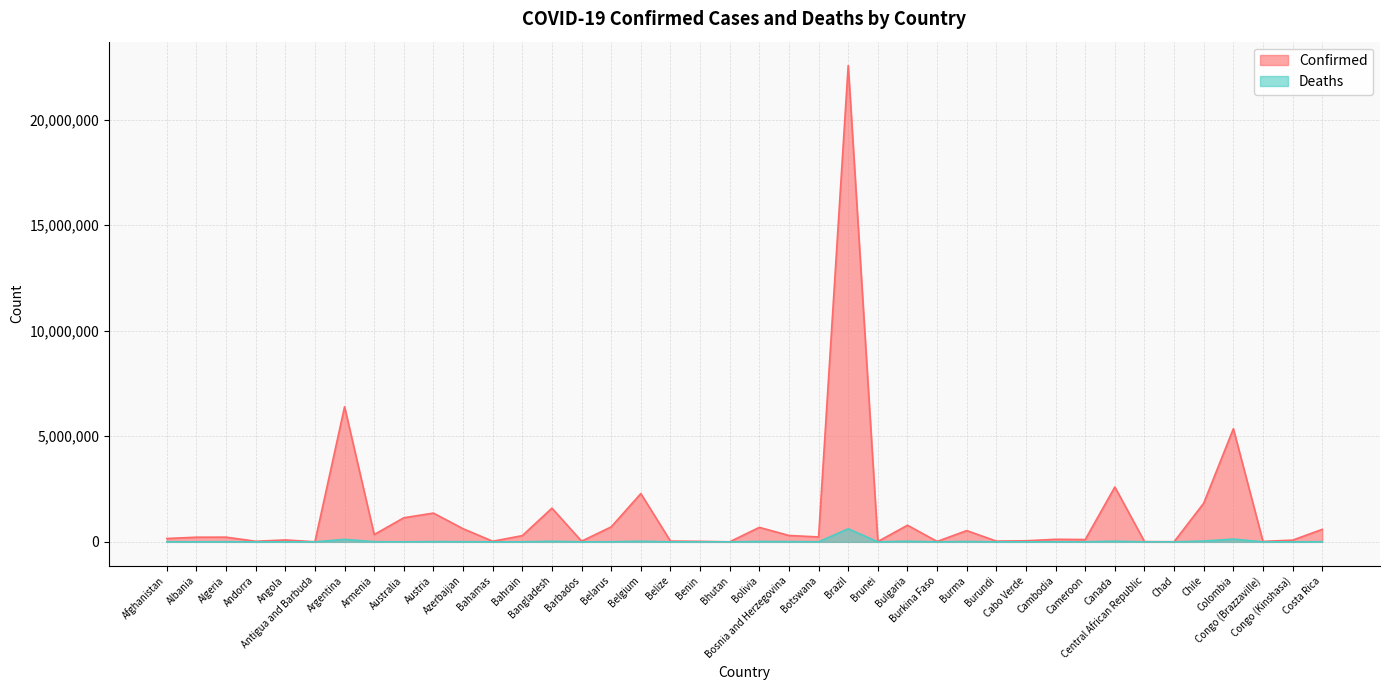

The value of Confirmed at Botswana is 344834. True or false?

False